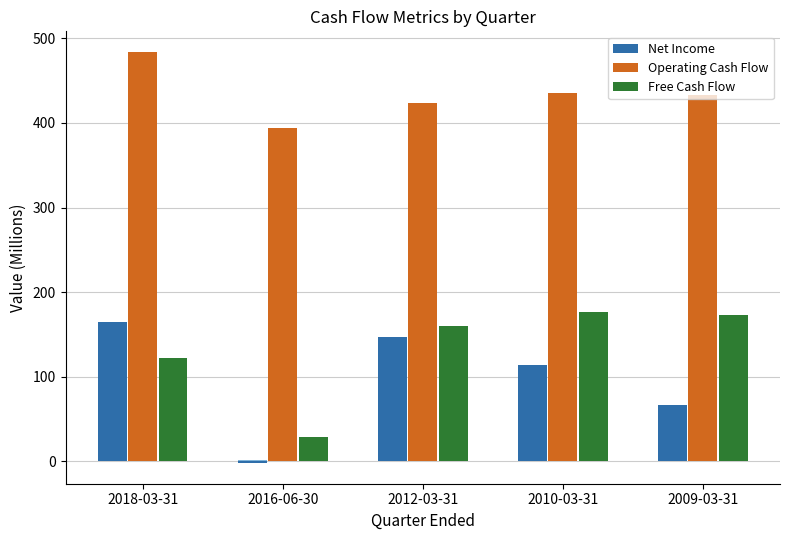

What is the label of the 3rd bar from the left?

2012-03-31